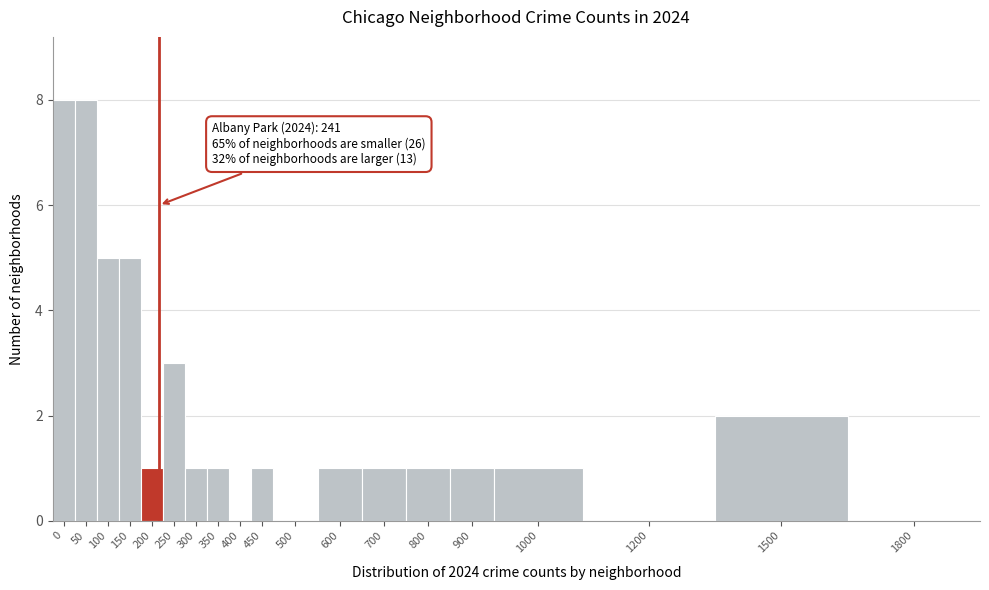

Reading left to right, extract all data points from this chart.

0=8	50=8	100=5	150=5	200=1	250=3	300=1	350=1	400=0	450=1	500=0	600=1	700=1	800=1	900=1	1000=1	1200=0	1500=2	1800=0